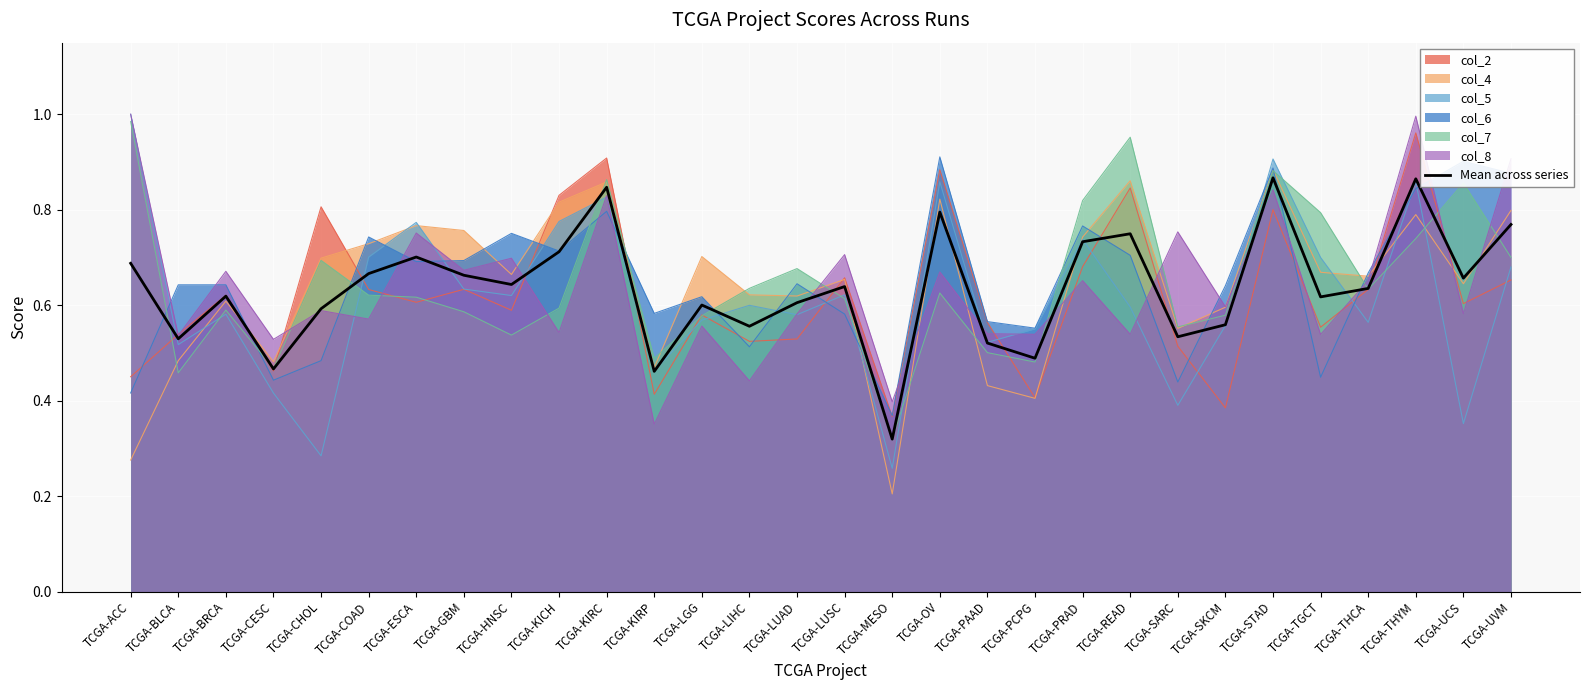

List the labels in order of value, largest first.

TCGA-STAD, TCGA-THYM, TCGA-KIRC, TCGA-OV, TCGA-UVM, TCGA-READ, TCGA-PRAD, TCGA-KICH, TCGA-ESCA, TCGA-ACC, TCGA-COAD, TCGA-GBM, TCGA-UCS, TCGA-HNSC, TCGA-LUSC, TCGA-THCA, TCGA-BRCA, TCGA-TGCT, TCGA-LUAD, TCGA-LGG, TCGA-CHOL, TCGA-SKCM, TCGA-LIHC, TCGA-SARC, TCGA-BLCA, TCGA-PAAD, TCGA-PCPG, TCGA-CESC, TCGA-KIRP, TCGA-MESO